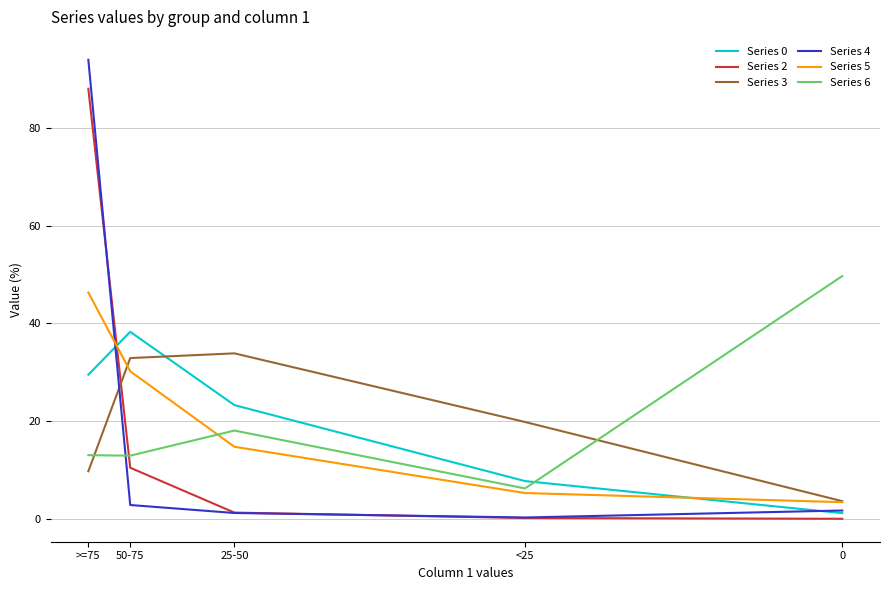

List the labels in order of Series 0 value, smallest first.

0, <25, 25-50, >=75, 50-75